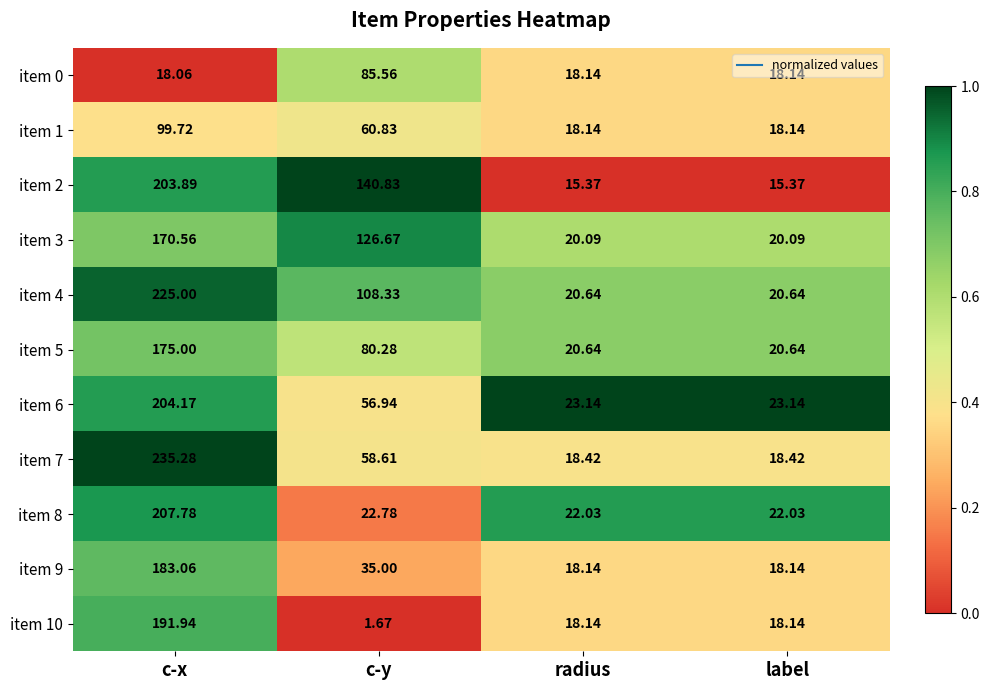

Which label corresponds to the largest value in the chart?

c-x